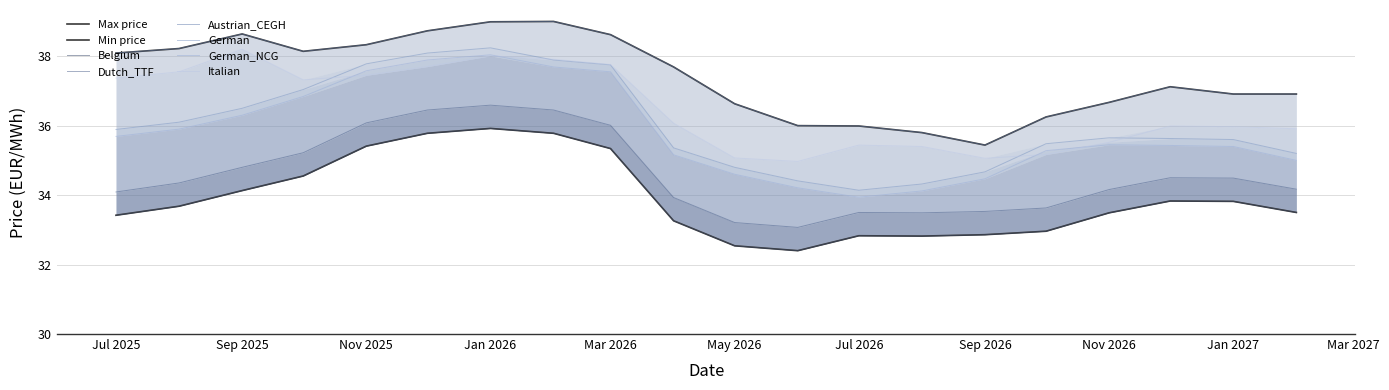

What is the lowest value of the Italian series?

35.0